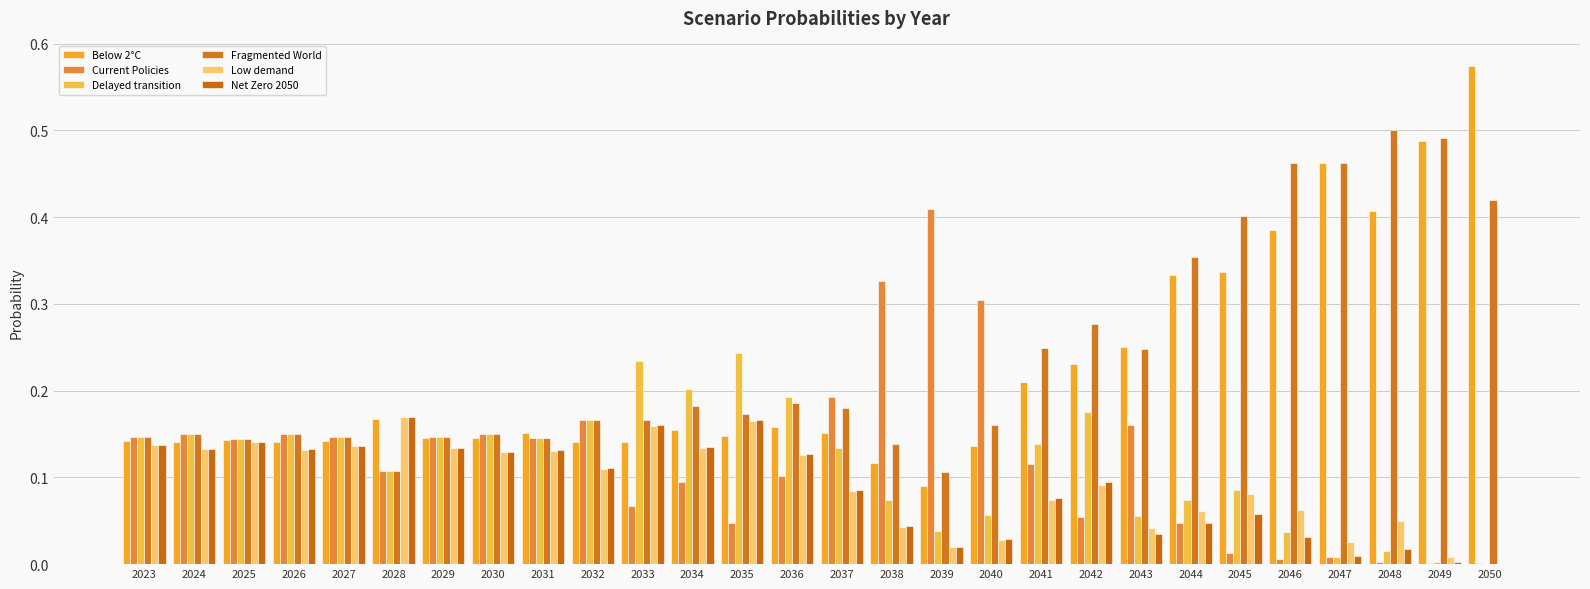

At which label does Current Policies reach its peak?

2039